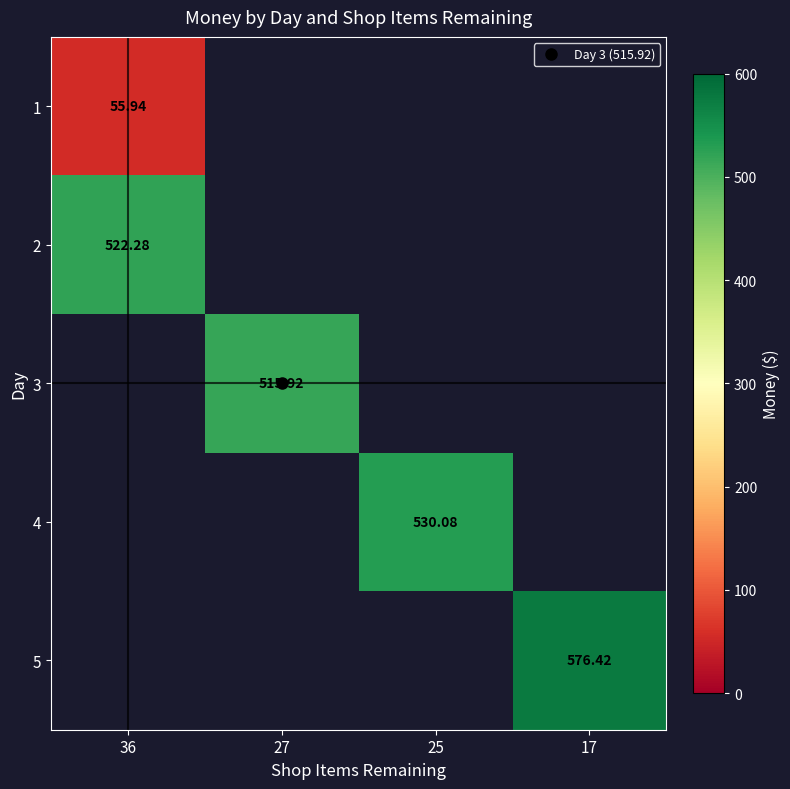

Count the number of data series in this chart.

5